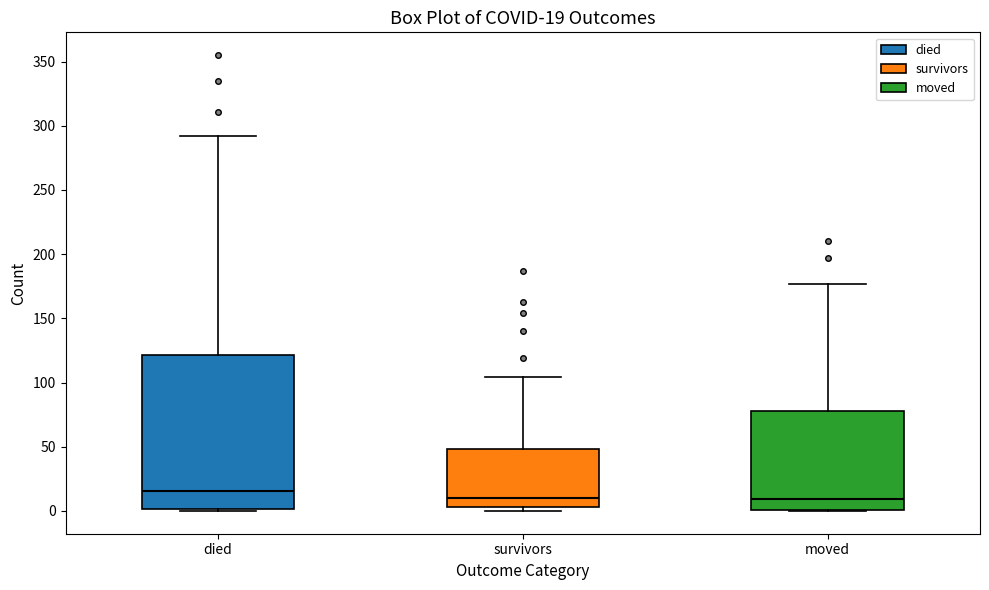

Which box is the tallest, from its lower edge to its upper edge?

died